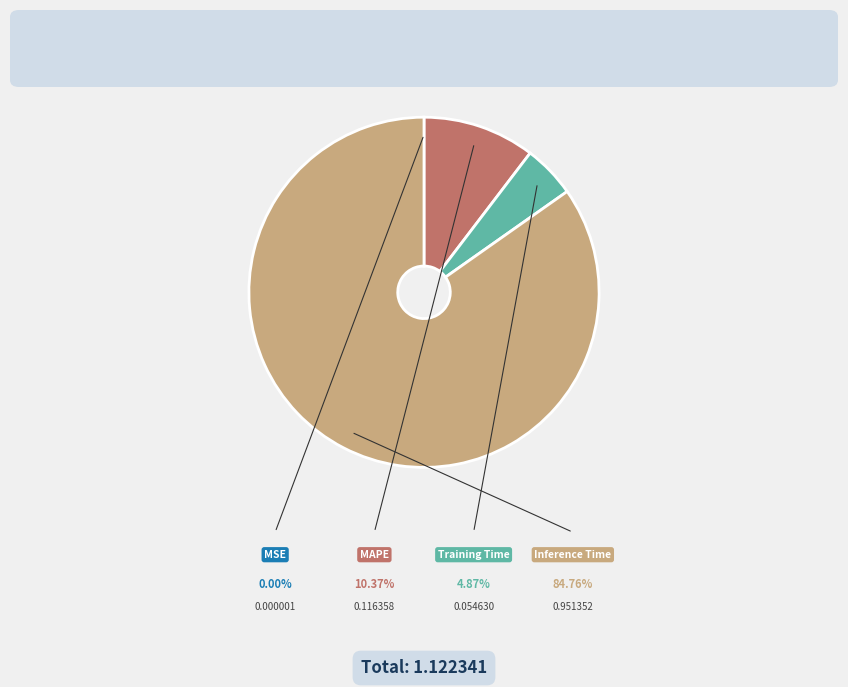

Does any single category account for the majority?

Yes